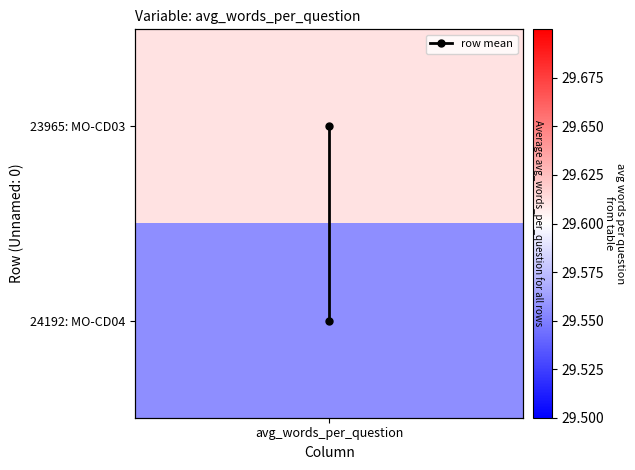

The chart shows a value of 1 at avg_words_per_question. True or false?

False